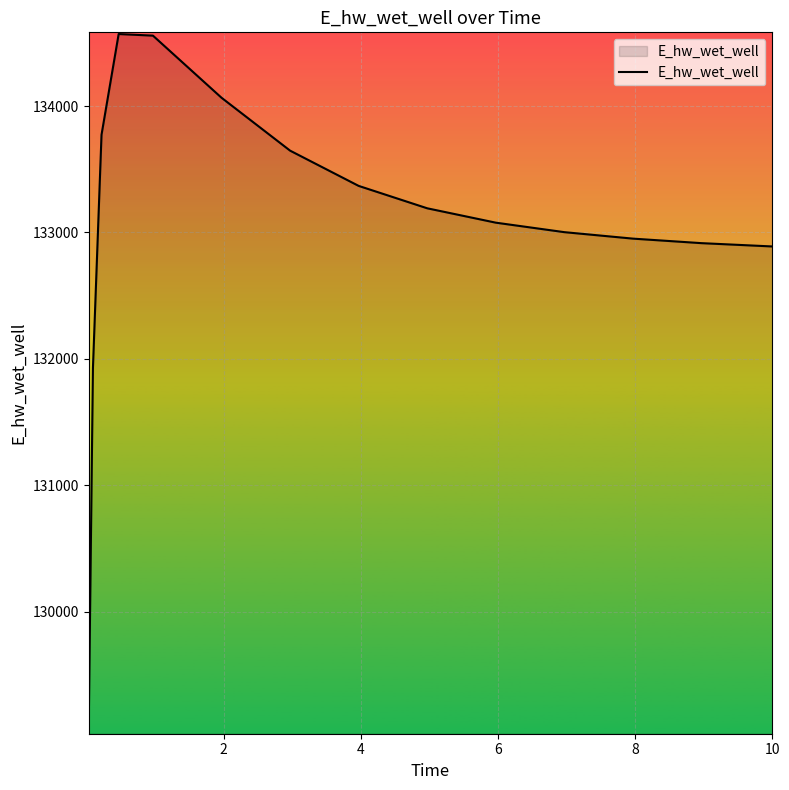

What is the greatest value displayed?

134569.2